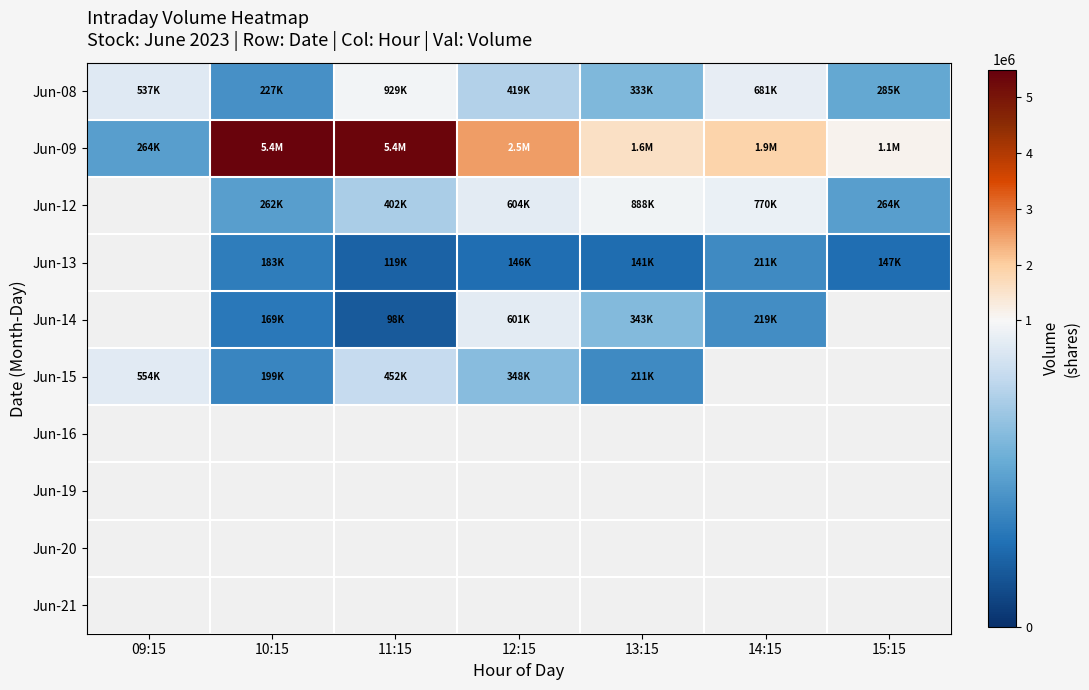

Is it true that Jun-15 equals 348562.0 at 12:15?

True